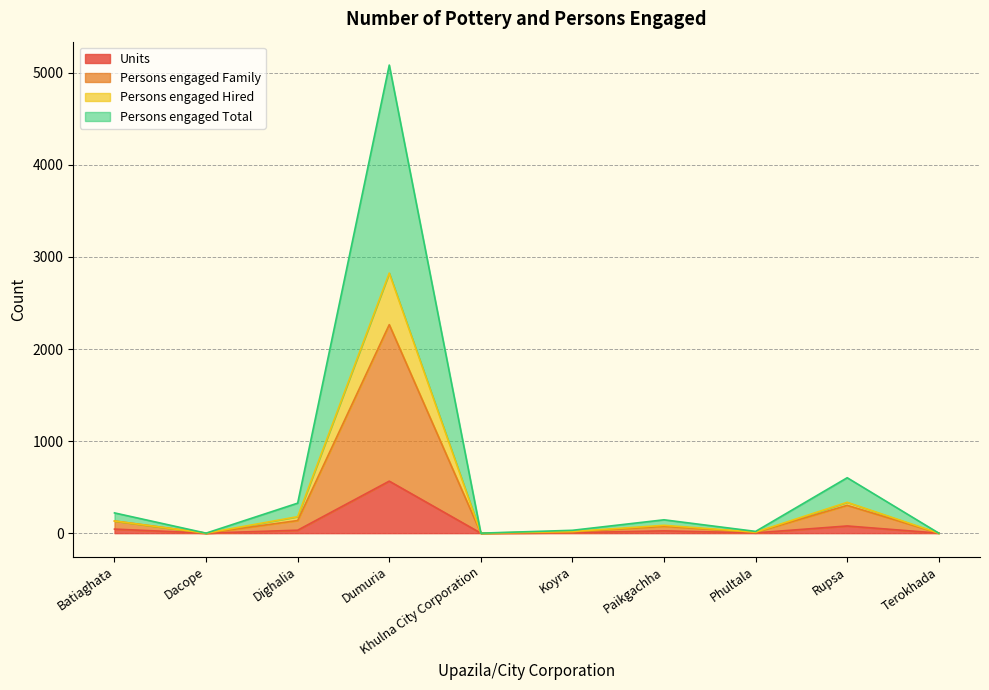

True or false: Persons engaged Family and Persons engaged Hired intersect in this chart.

False